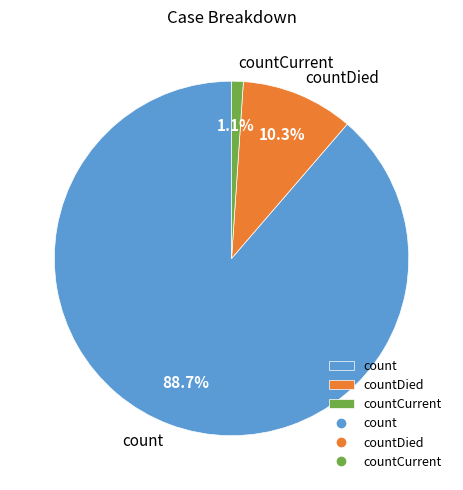

How many slices are in this pie chart?

3